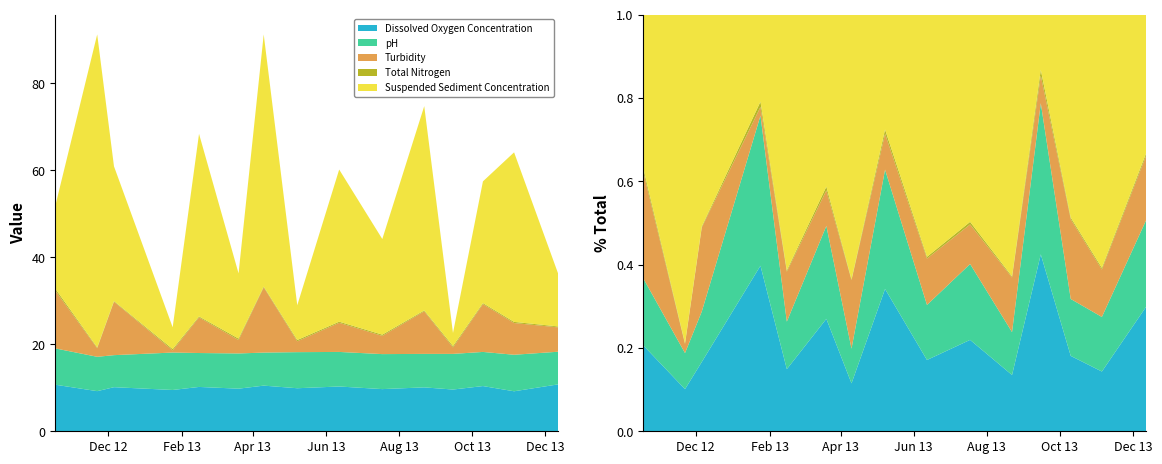

Reading left to right, what are all the values shown in this chart?

Dissolved Oxygen Concentration: 2012-10-18=10.7	2012-11-22=9.2	2012-12-06=10.1	2013-01-24=9.5	2013-02-15=10.2	2013-03-20=9.8	2013-04-10=10.5	2013-05-08=9.9	2013-06-12=10.3	2013-07-18=9.7	2013-08-22=10.1	2013-09-15=9.6	2013-10-10=10.4	2013-11-05=9.2	2013-12-12=10.8
pH: 2012-10-18=8.3	2012-11-22=7.9	2012-12-06=7.4	2013-01-24=8.6	2013-02-15=7.8	2013-03-20=8.1	2013-04-10=7.6	2013-05-08=8.3	2013-06-12=8.0	2013-07-18=8.1	2013-08-22=7.7	2013-09-15=8.2	2013-10-10=7.8	2013-11-05=8.4	2013-12-12=7.5
Turbidity: 2012-10-18=13.3	2012-11-22=2.0	2012-12-06=12.3	2013-01-24=0.5	2013-02-15=8.2	2013-03-20=3.1	2013-04-10=15.0	2013-05-08=2.5	2013-06-12=6.7	2013-07-18=4.2	2013-08-22=9.8	2013-09-15=1.5	2013-10-10=11.0	2013-11-05=7.3	2013-12-12=5.6
Total Nitrogen: 2012-10-18=0.5	2012-11-22=0.2	2012-12-06=0.1	2013-01-24=0.3	2013-02-15=0.2	2013-03-20=0.3	2013-04-10=0.2	2013-05-08=0.3	2013-06-12=0.2	2013-07-18=0.3	2013-08-22=0.2	2013-09-15=0.3	2013-10-10=0.2	2013-11-05=0.3	2013-12-12=0.2
Suspended Sediment Concentration: 2012-10-18=19.0	2012-11-22=72.0	2012-12-06=31.0	2013-01-24=5.0	2013-02-15=42.0	2013-03-20=15.0	2013-04-10=58.0	2013-05-08=8.0	2013-06-12=35.0	2013-07-18=22.0	2013-08-22=47.0	2013-09-15=3.0	2013-10-10=28.0	2013-11-05=39.0	2013-12-12=12.0